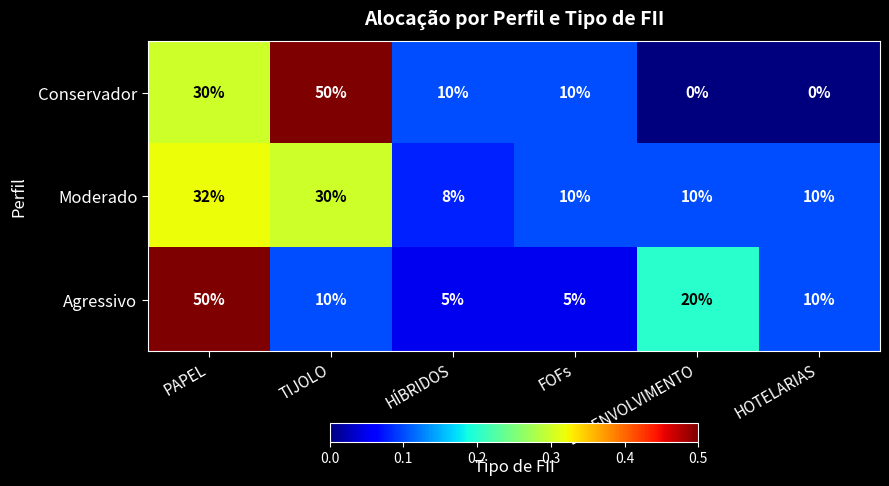

At TIJOLO, list the series in order from smallest to largest.

Agressivo, Moderado, Conservador